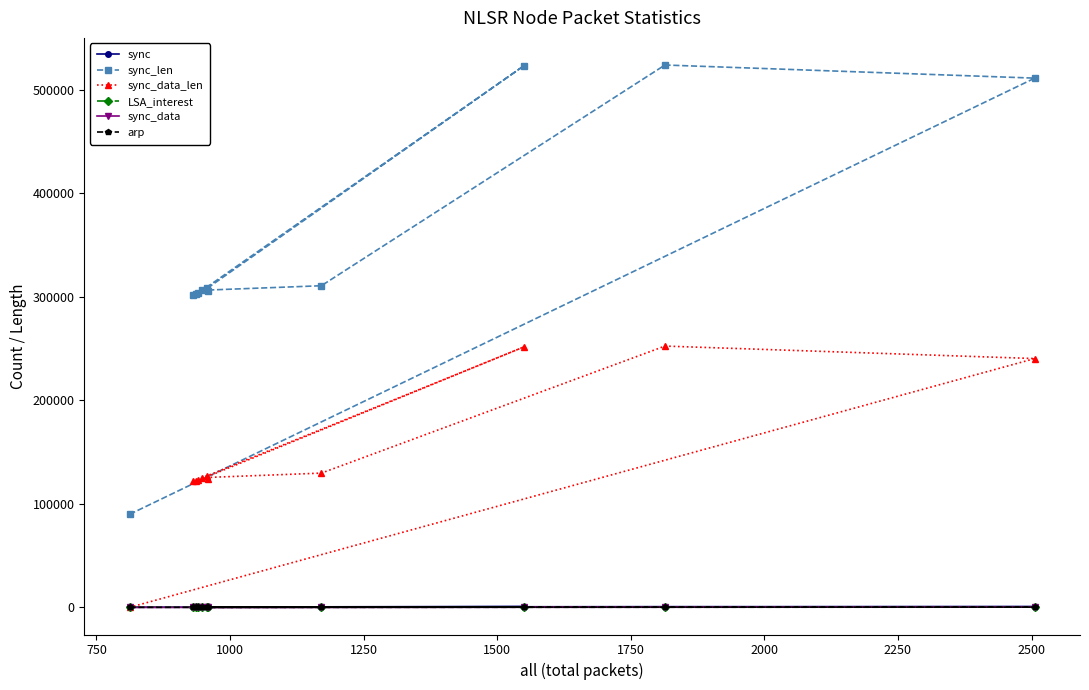

How many lines are shown in the chart?

6